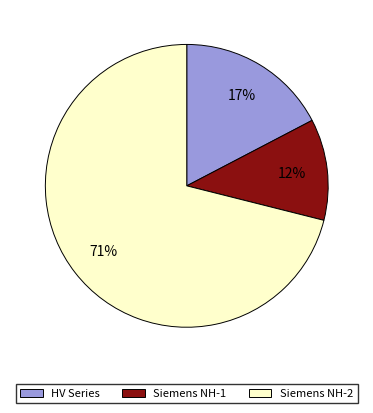

Is there a majority slice in this chart?

Yes